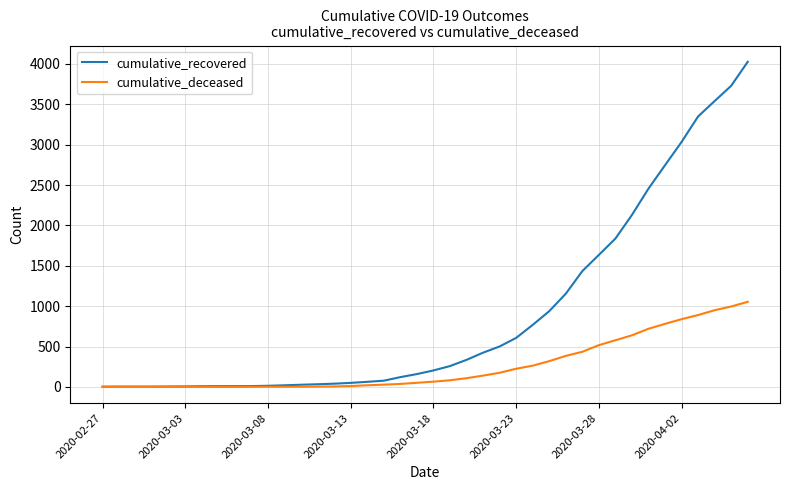

At how many categories does at least one series exceed 1052?

12